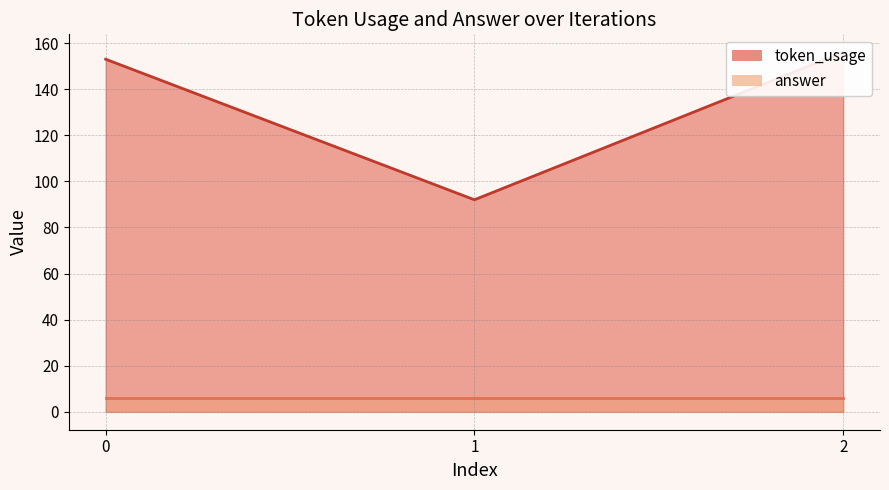

Approximately how many times larger is the value at 0 compared to 1?

1.7